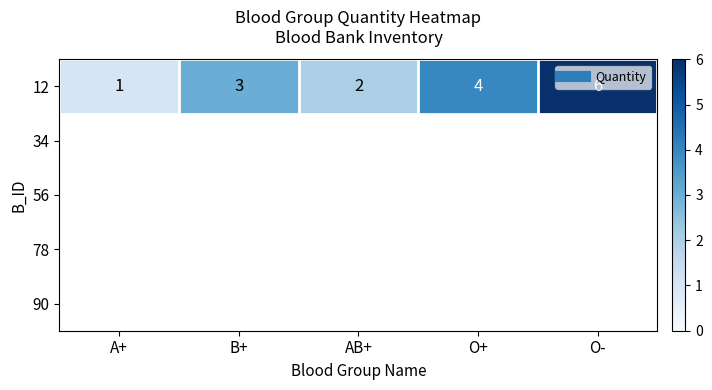

Reading left to right, extract all data points from this chart.

1	3	2	4	6